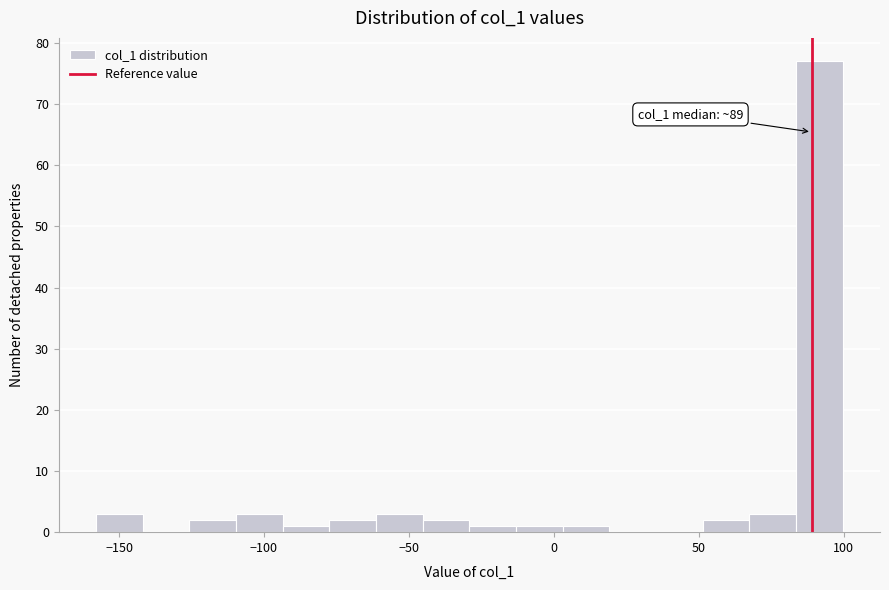

Read against the x-axis, roughly where is the centre of the tallest bar?

90